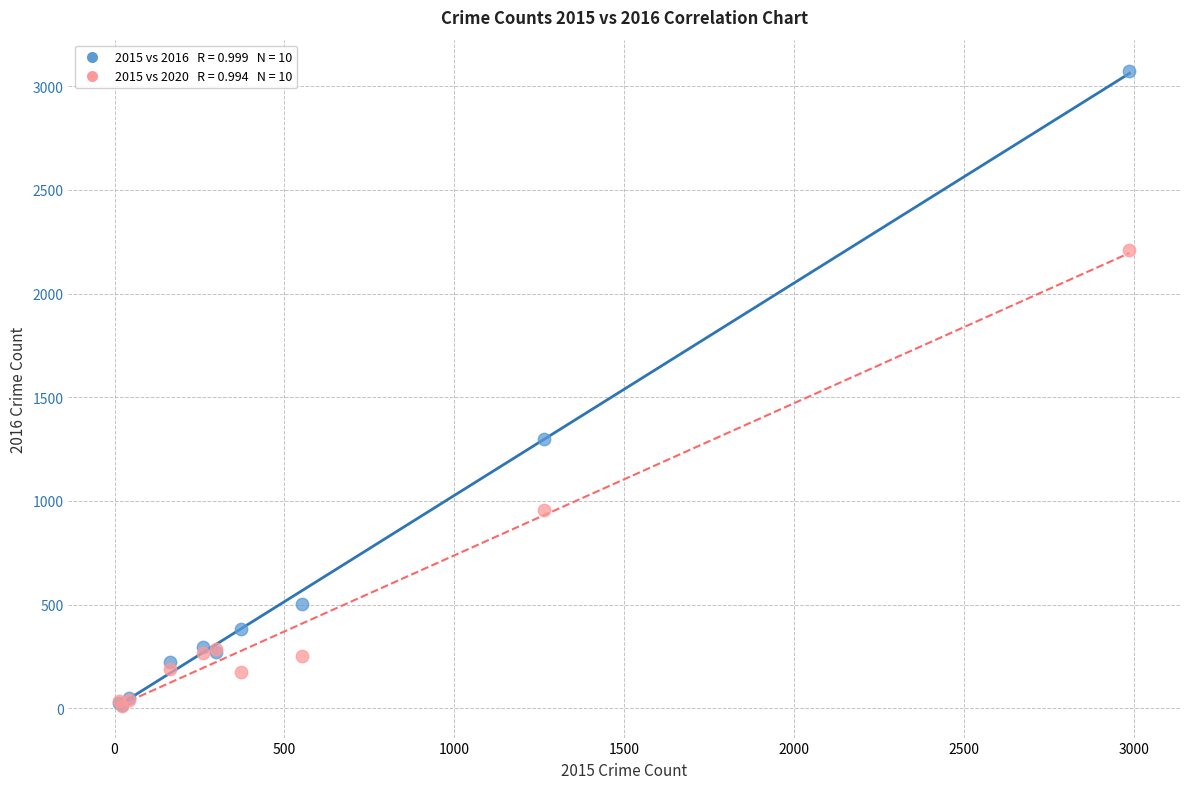

Across all series, what Y value is closest to 1541?

1297